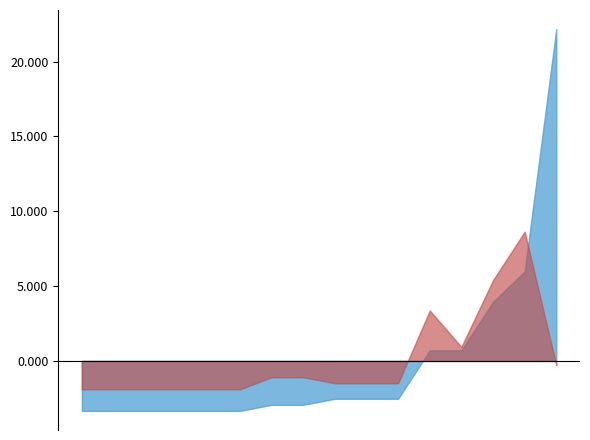

The SBFL:EXAM series shows 1.6 at 1. True or false?

True